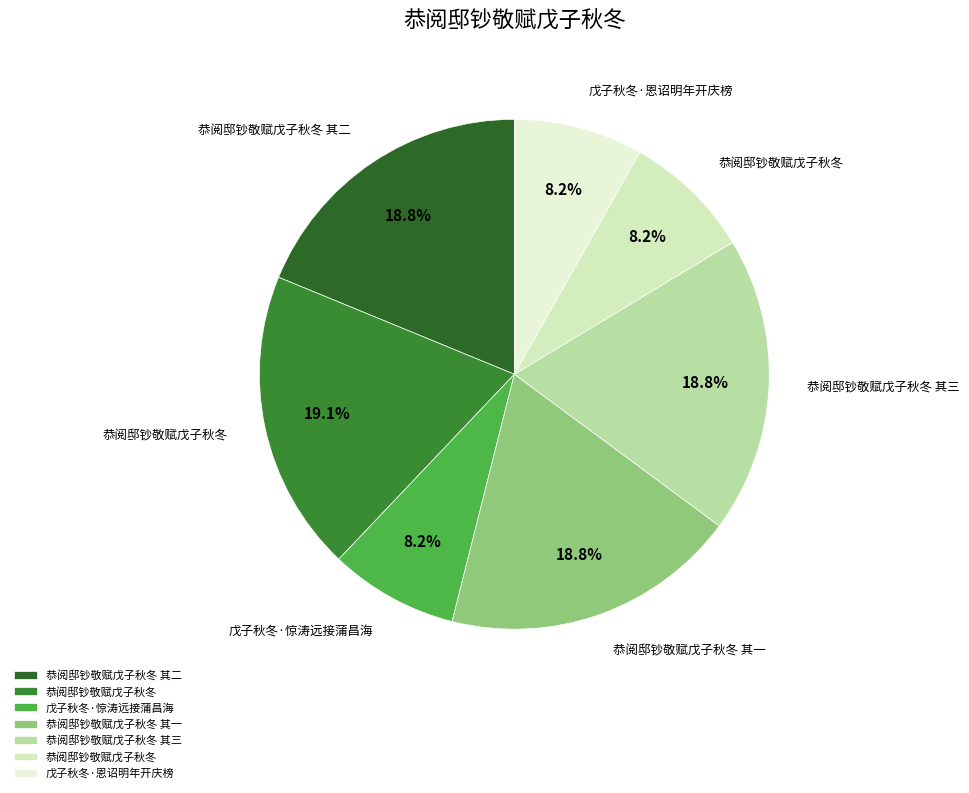

Which slice is the largest?

恭阅邸钞敬赋戊子秋冬